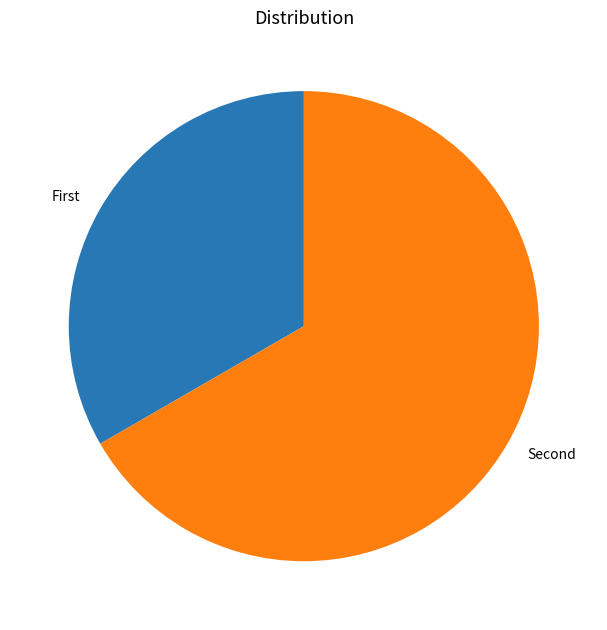

How many slices are in this pie chart?

2